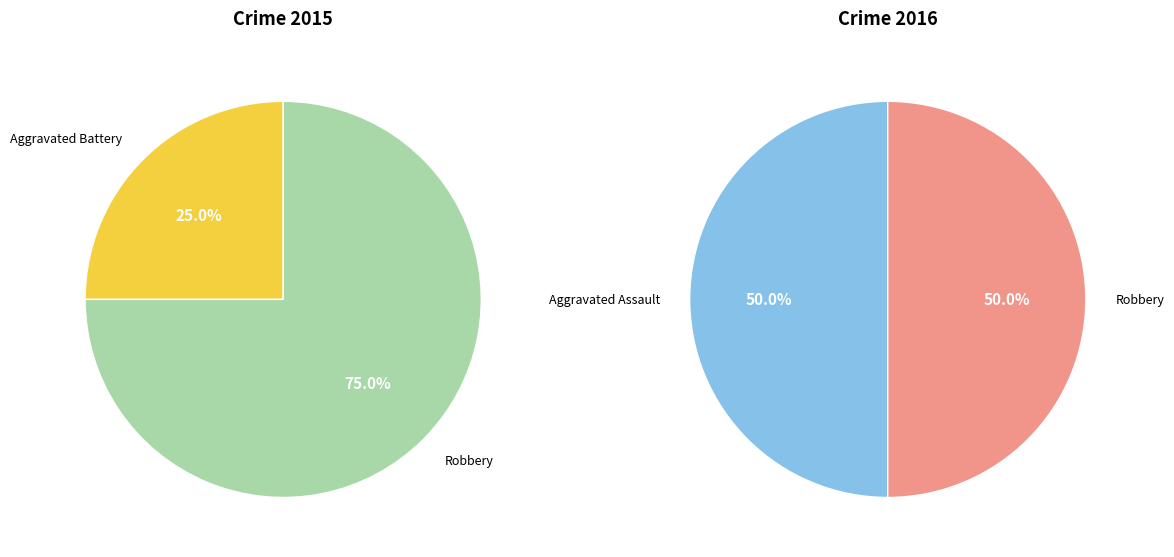

Which series has the largest range (max minus min)?

values_2015